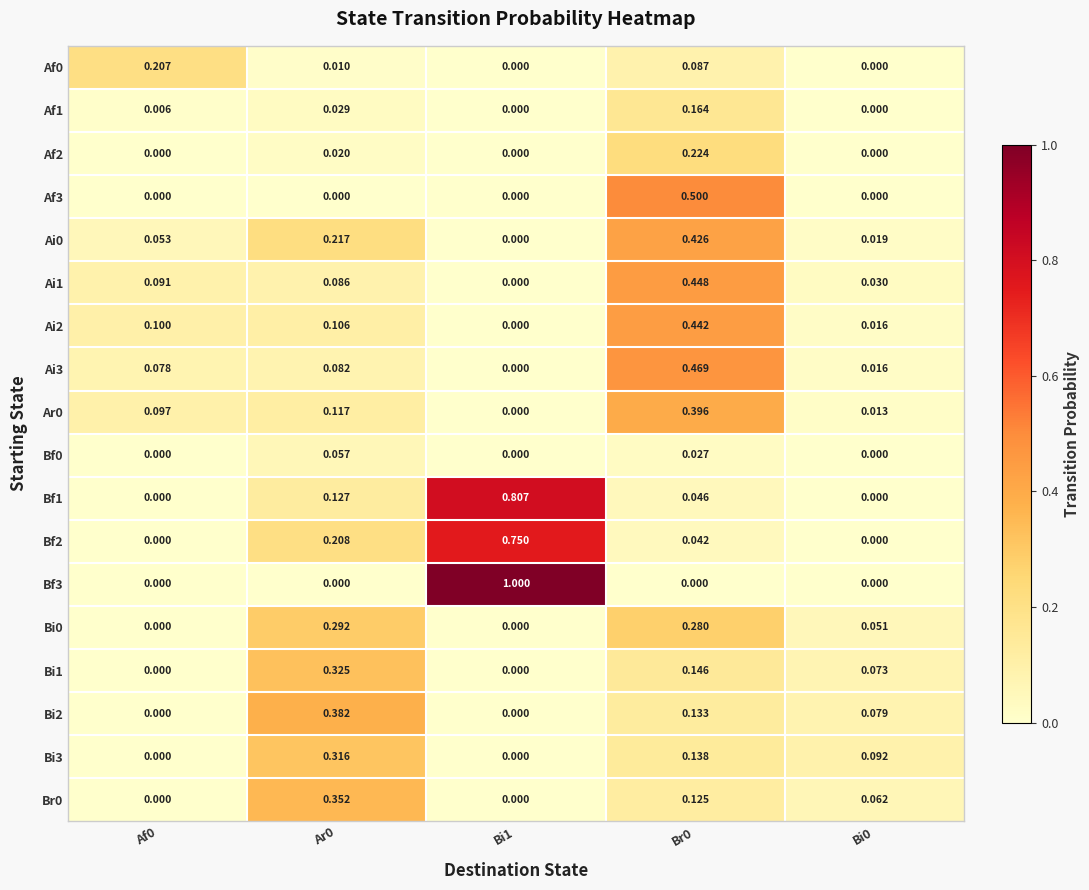

Is the value of Bi1 at Bi0 greater than the value of Bf1 at Af0?

Yes